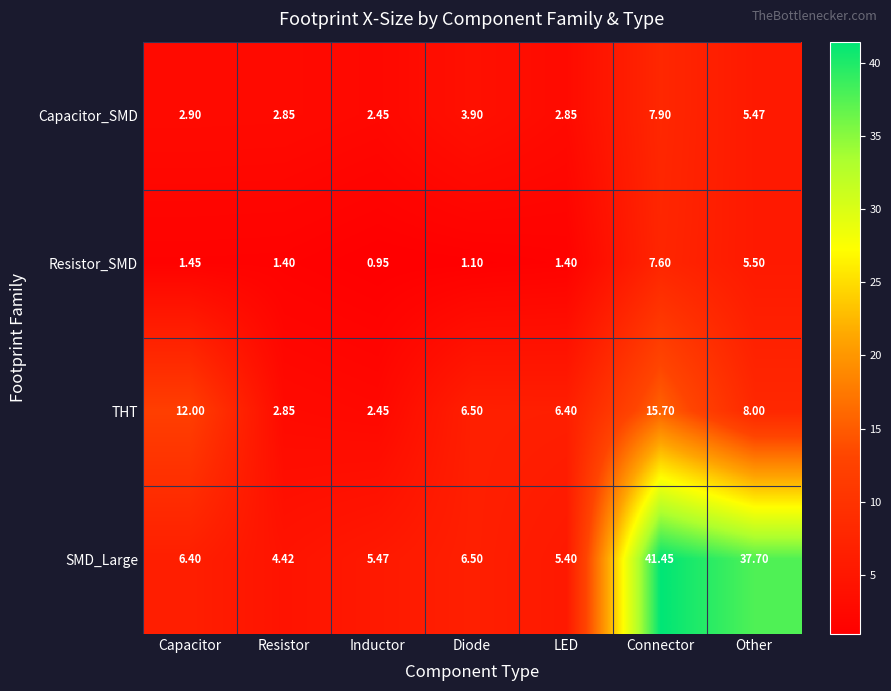

Rank the series by their maximum value, from lowest to highest.

Resistor_SMD, Capacitor_SMD, THT, SMD_Large